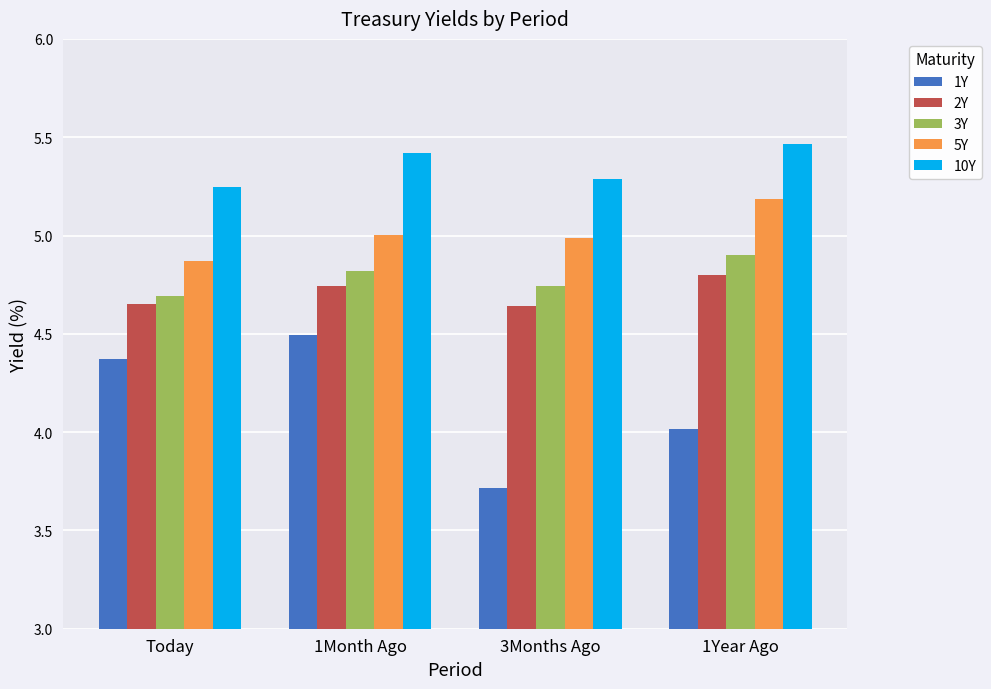

At how many categories does at least one series exceed 5?

4